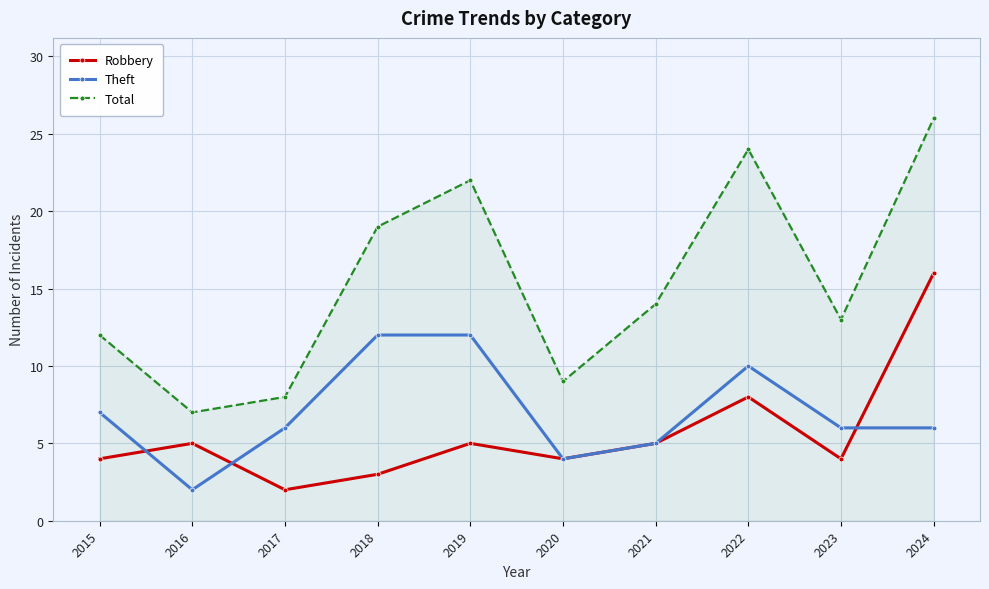

How many lines are shown in the chart?

3